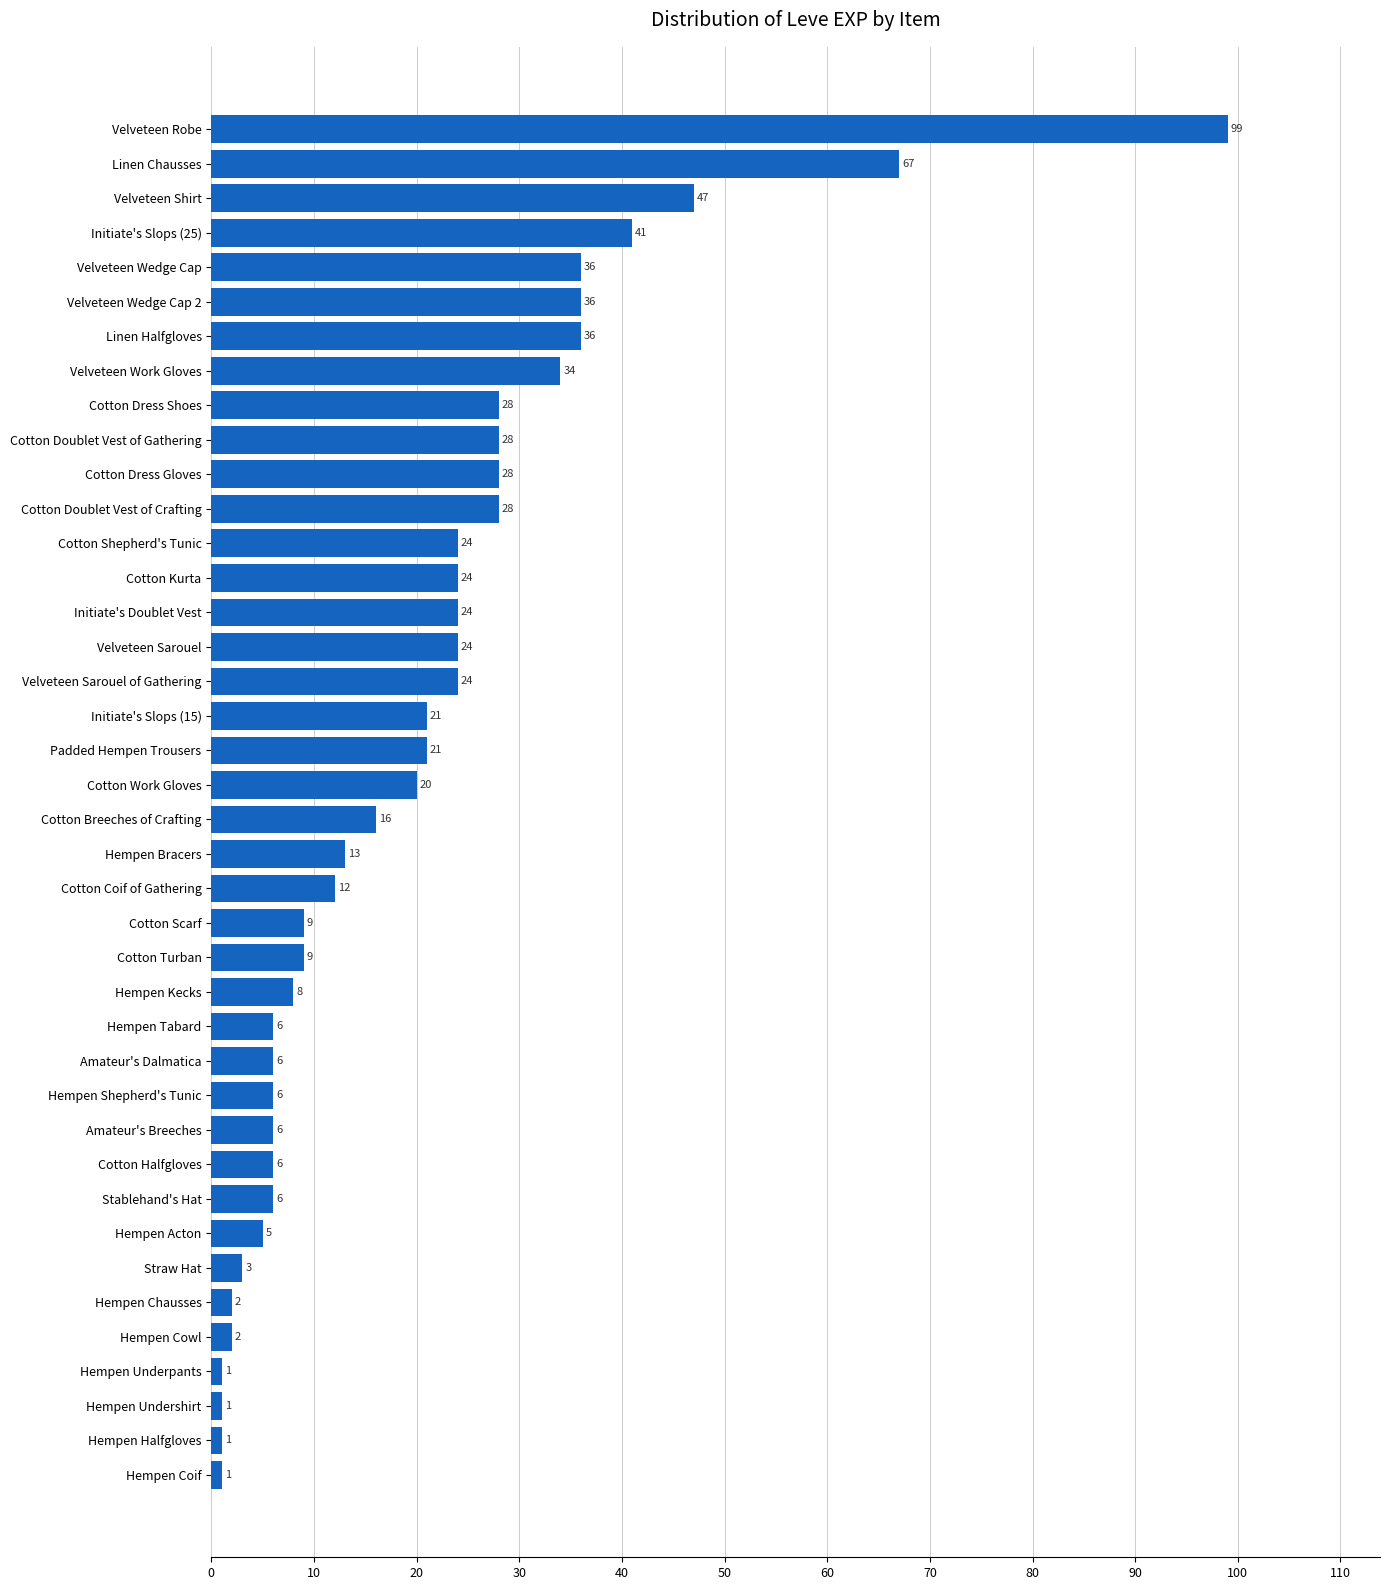

Reading top to bottom, list all the values displayed in this chart.

99	67	47	41	36	36	36	34	28	28	28	28	24	24	24	24	24	21	21	20	16	13	12	9	9	8	6	6	6	6	6	6	5	3	2	2	1	1	1	1